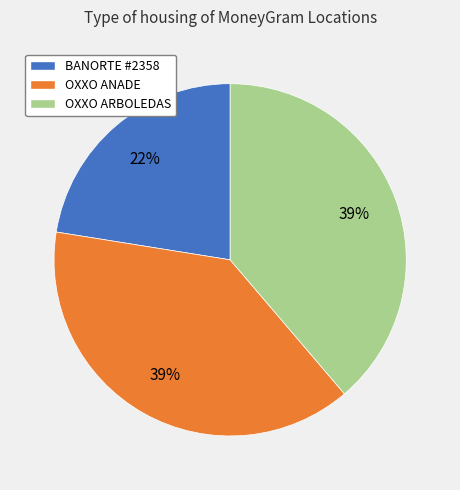

What is the smallest slice in the pie chart?

BANORTE #2358